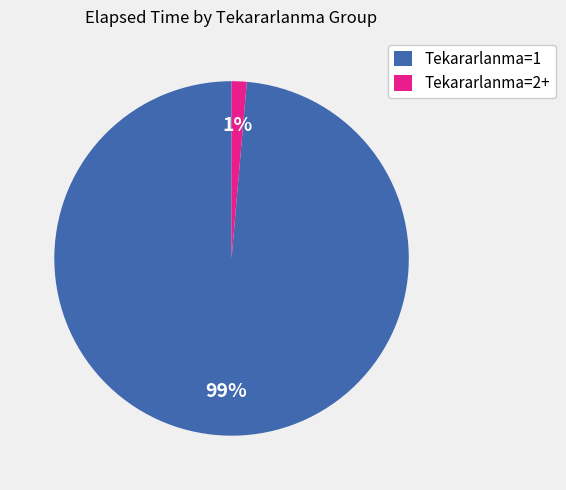

Which has a higher value, Tekararlanma=2+ or Tekararlanma=1?

Tekararlanma=1